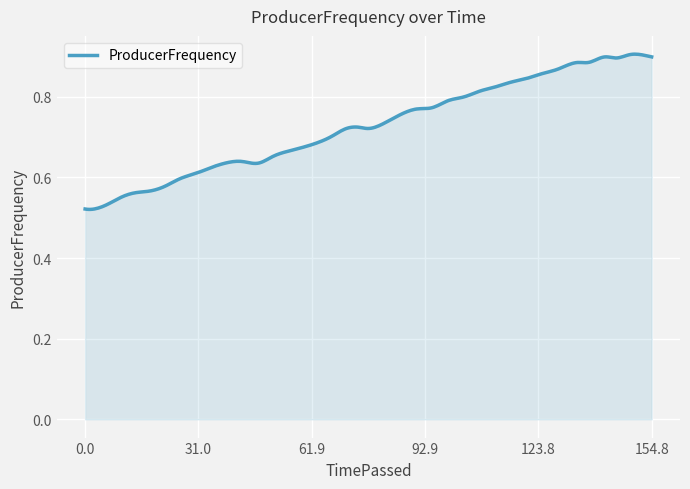

Is this an area chart (filled region under the line)?

Yes